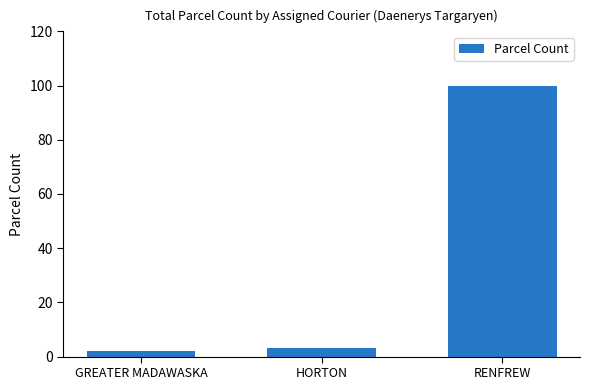

Reading right to left, extract all data points from this chart.

100	3	2